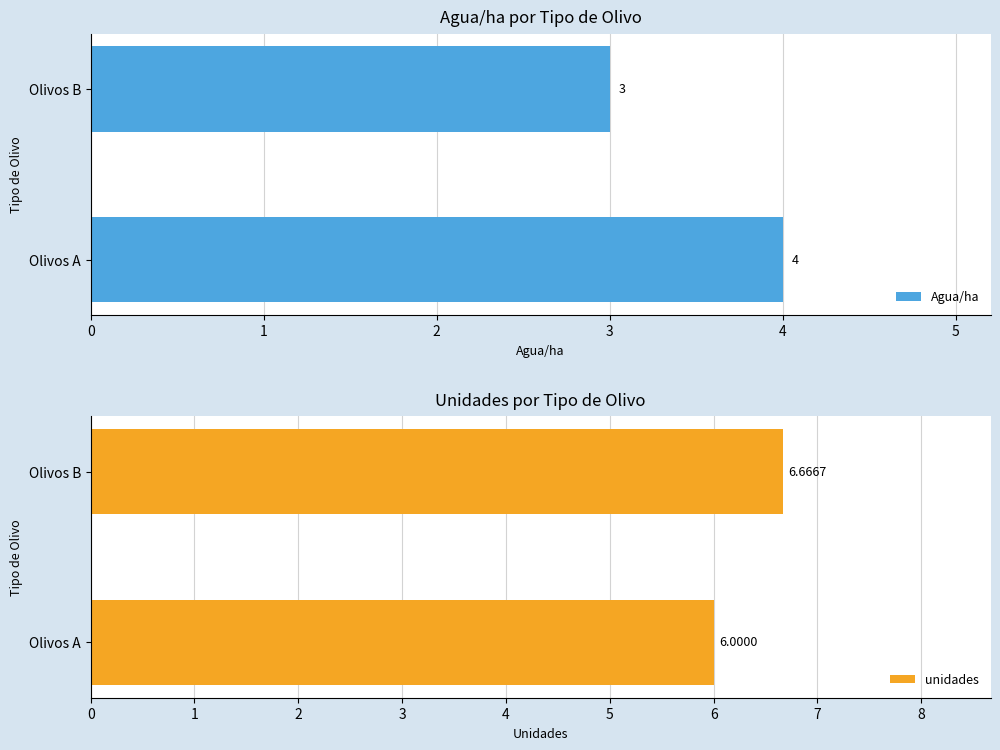

What is the approximate value of unidades at Olivos A?

6.0